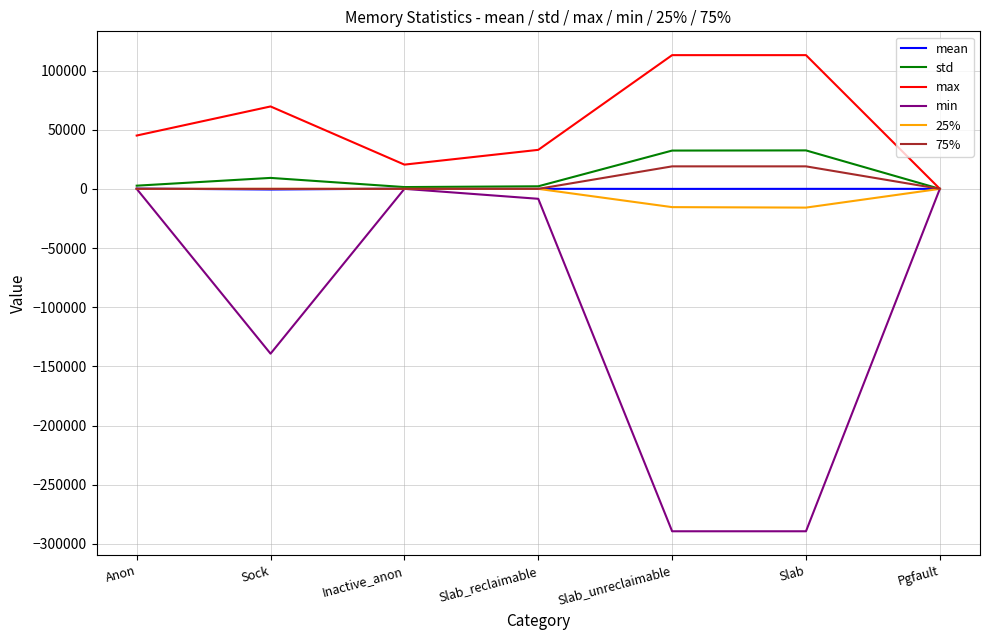

Which series has the largest range (max minus min)?

min